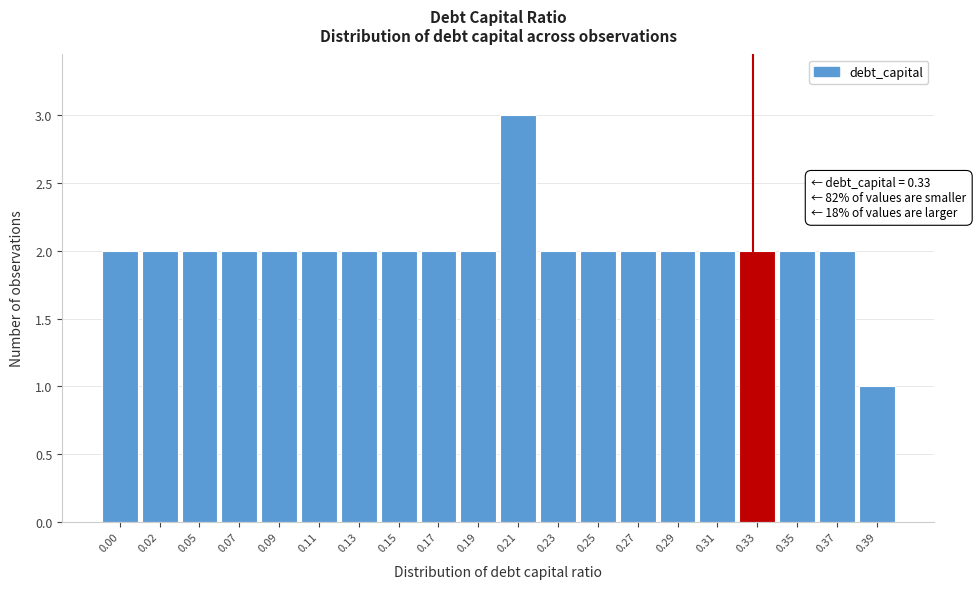

Reading right to left, extract all data points from this chart.

0.39=1	0.37=2	0.35=2	0.33=2	0.31=2	0.29=2	0.27=2	0.25=2	0.23=2	0.21=3	0.19=2	0.17=2	0.15=2	0.13=2	0.11=2	0.09=2	0.07=2	0.05=2	0.02=2	0.00=2